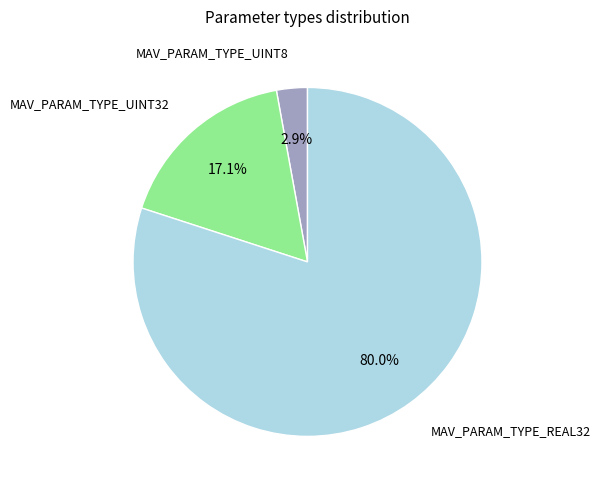

Between MAV_PARAM_TYPE_REAL32 and MAV_PARAM_TYPE_UINT8, which is larger?

MAV_PARAM_TYPE_REAL32